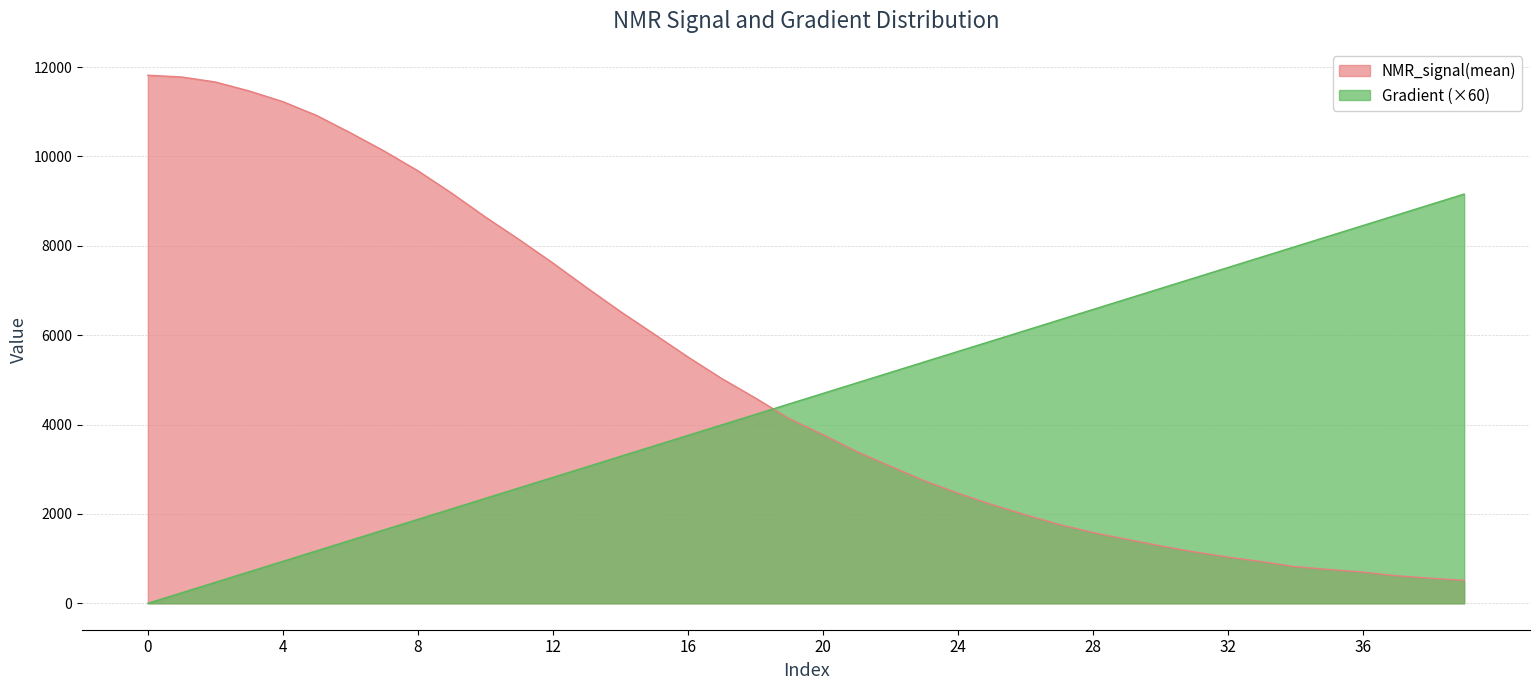

What is the difference between the second highest and minimum values in the NMR_signal(mean) series?

11266.4